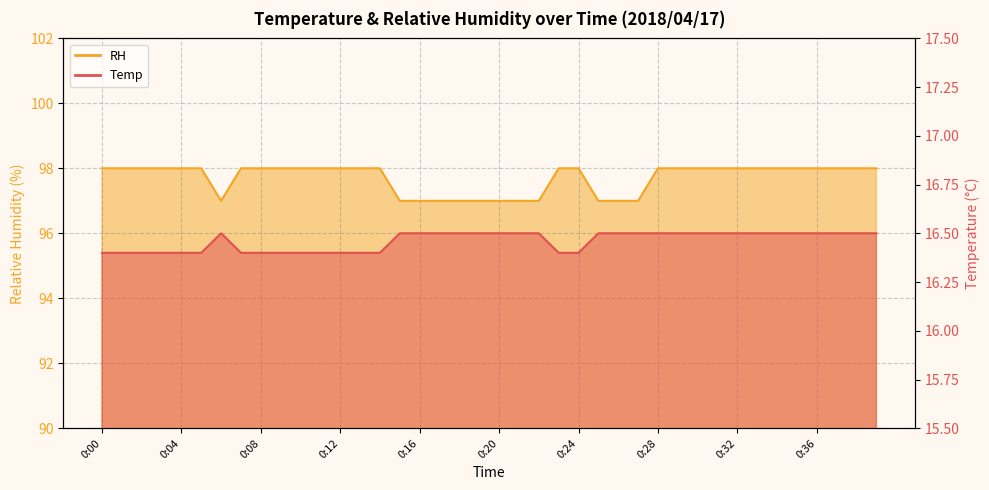

True or false: RH has a value of 97.0 at 0:06.

True